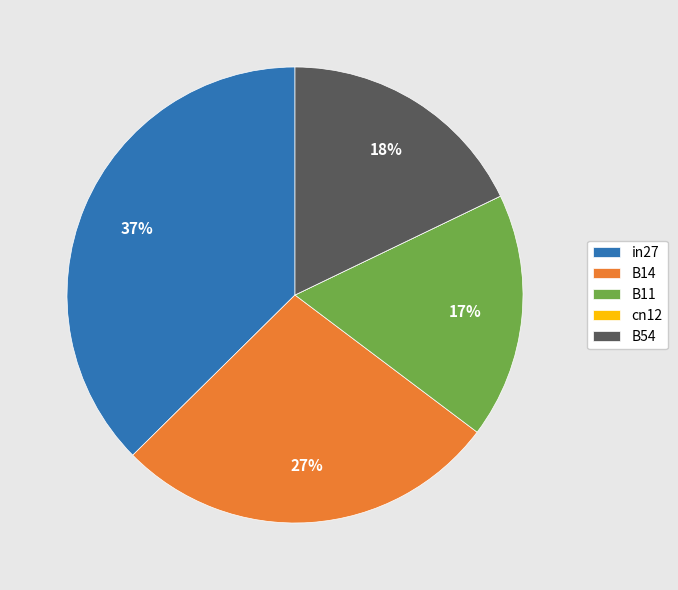

Is there any slice that represents more than half of the pie?

No